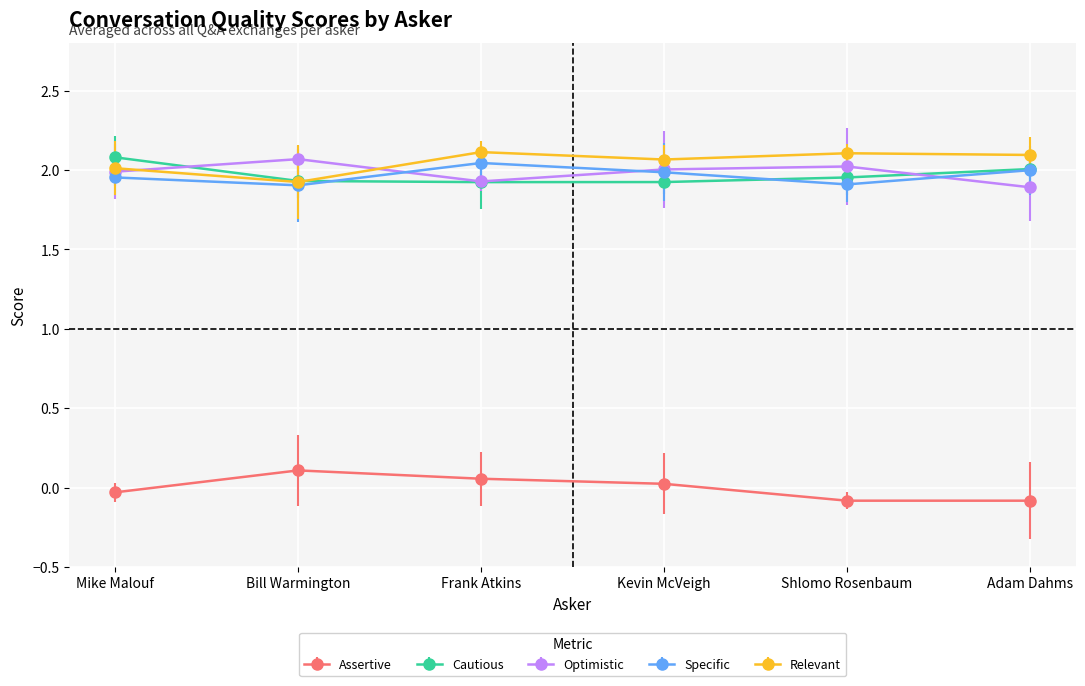

The Optimistic series shows 2.9 at Adam Dahms. True or false?

False